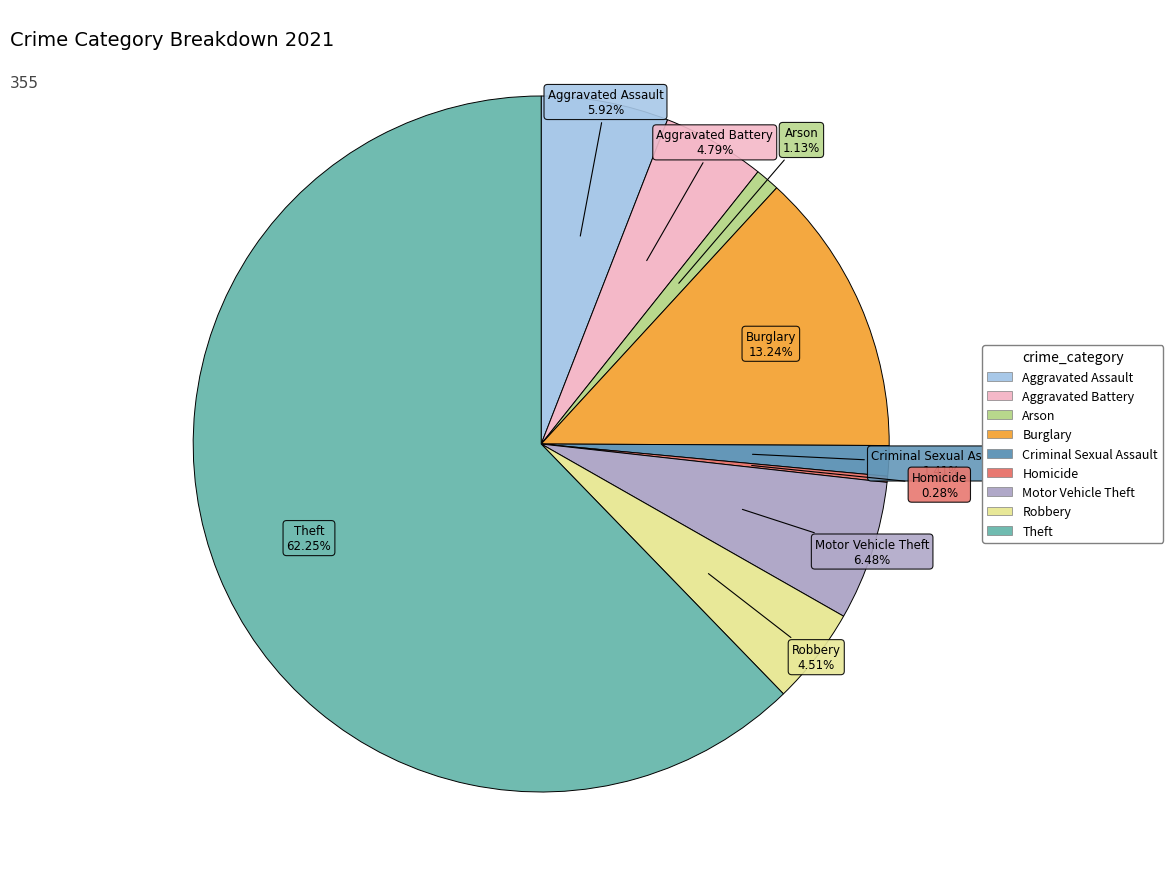

Which slice is the largest?

Theft